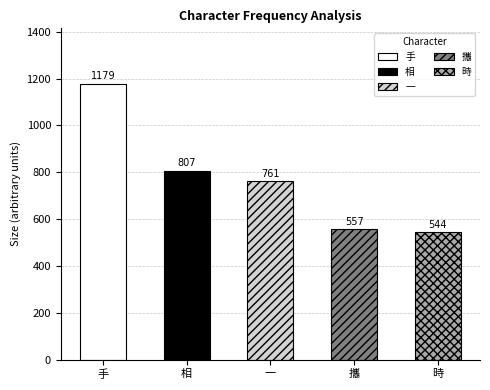

How many data points are above 761?

2